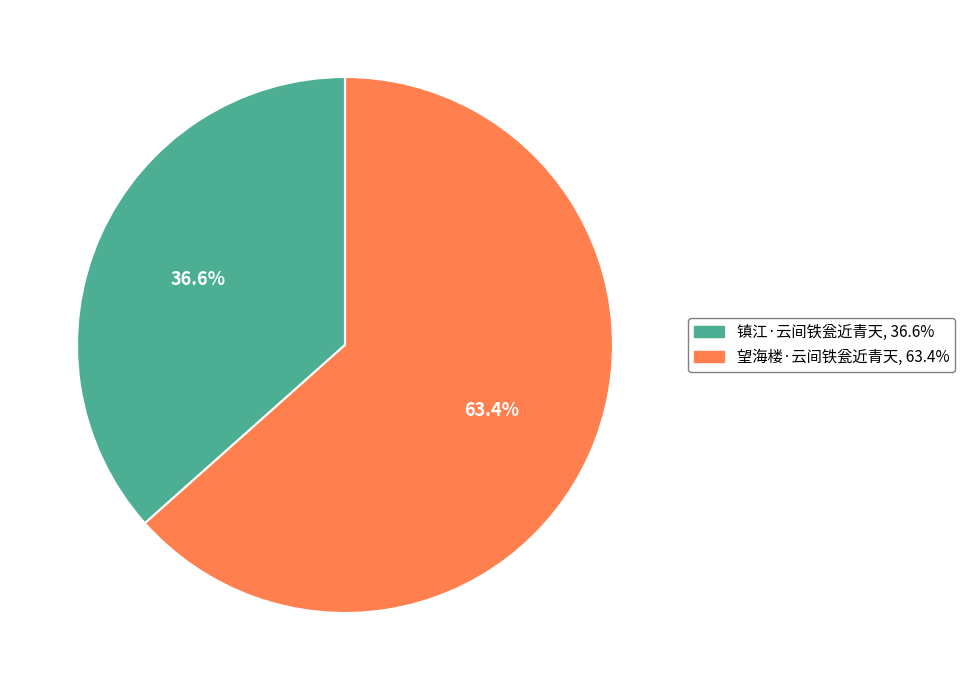

Which category has the smallest portion of the pie?

镇江·云间铁瓮近青天